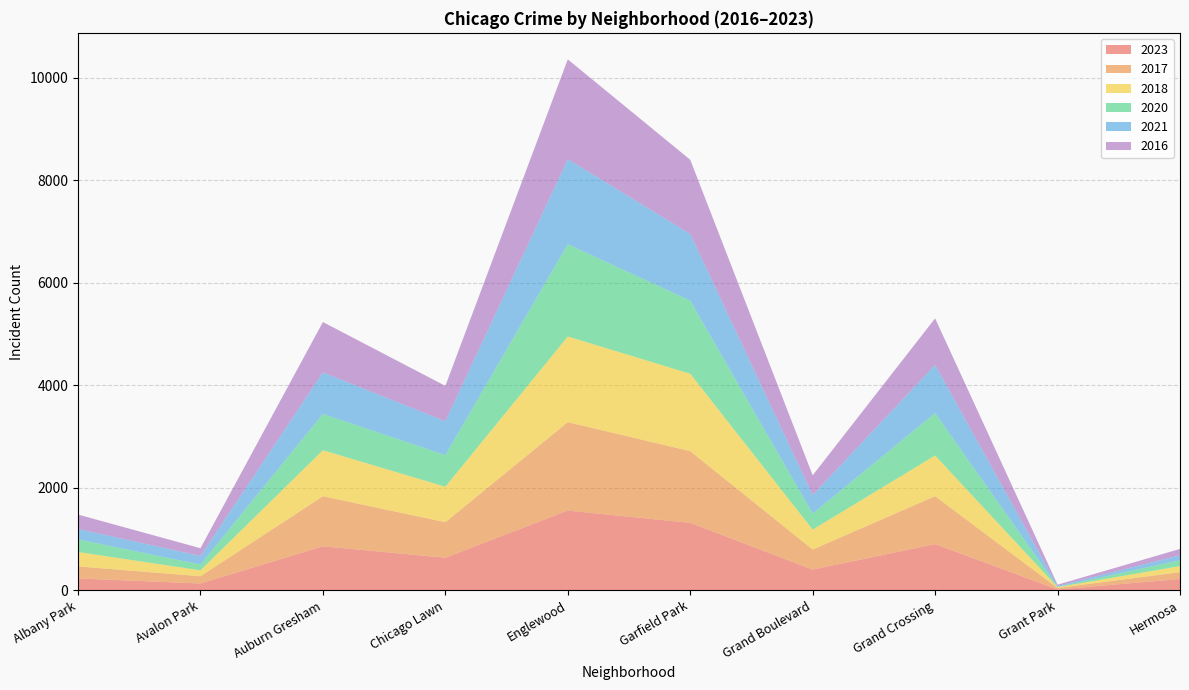

Reading left to right, transcribe all the data shown in this chart.

2023: Albany Park=231	Avalon Park=132	Auburn Gresham=858	Chicago Lawn=635	Englewood=1556	Garfield Park=1316	Grand Boulevard=404	Grand Crossing=901	Grant Park=16	Hermosa=220
2017: Albany Park=235	Avalon Park=142	Auburn Gresham=978	Chicago Lawn=695	Englewood=1726	Garfield Park=1401	Grand Boulevard=392	Grand Crossing=936	Grant Park=30	Hermosa=134
2018: Albany Park=281	Avalon Park=115	Auburn Gresham=898	Chicago Lawn=691	Englewood=1672	Garfield Park=1510	Grand Boulevard=388	Grand Crossing=794	Grant Park=15	Hermosa=118
2020: Albany Park=246	Avalon Park=113	Auburn Gresham=708	Chicago Lawn=618	Englewood=1801	Garfield Park=1426	Grand Boulevard=313	Grand Crossing=828	Grant Park=7	Hermosa=114
2021: Albany Park=203	Avalon Park=168	Auburn Gresham=811	Chicago Lawn=661	Englewood=1660	Garfield Park=1303	Grand Boulevard=363	Grand Crossing=941	Grant Park=15	Hermosa=97
2016: Albany Park=282	Avalon Park=151	Auburn Gresham=983	Chicago Lawn=690	Englewood=1948	Garfield Park=1448	Grand Boulevard=384	Grand Crossing=908	Grant Park=26	Hermosa=124